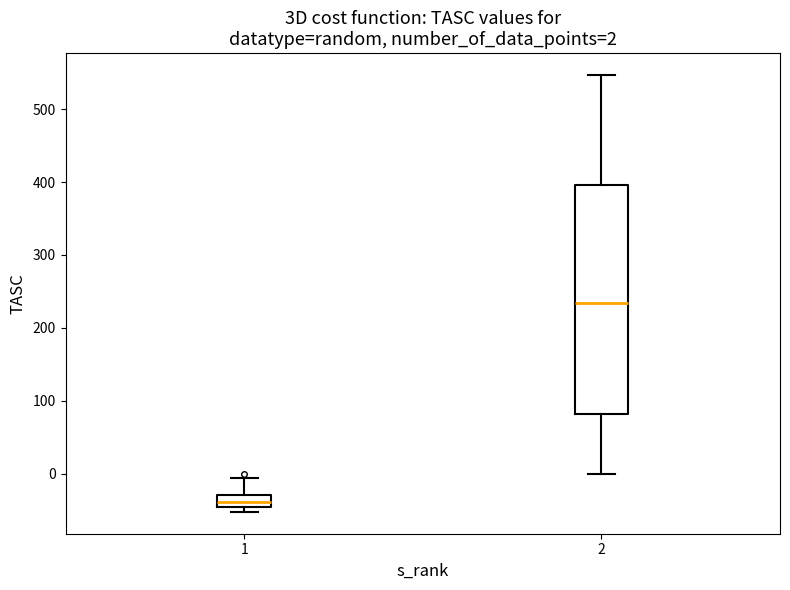

Which box is the tallest, from its lower edge to its upper edge?

2